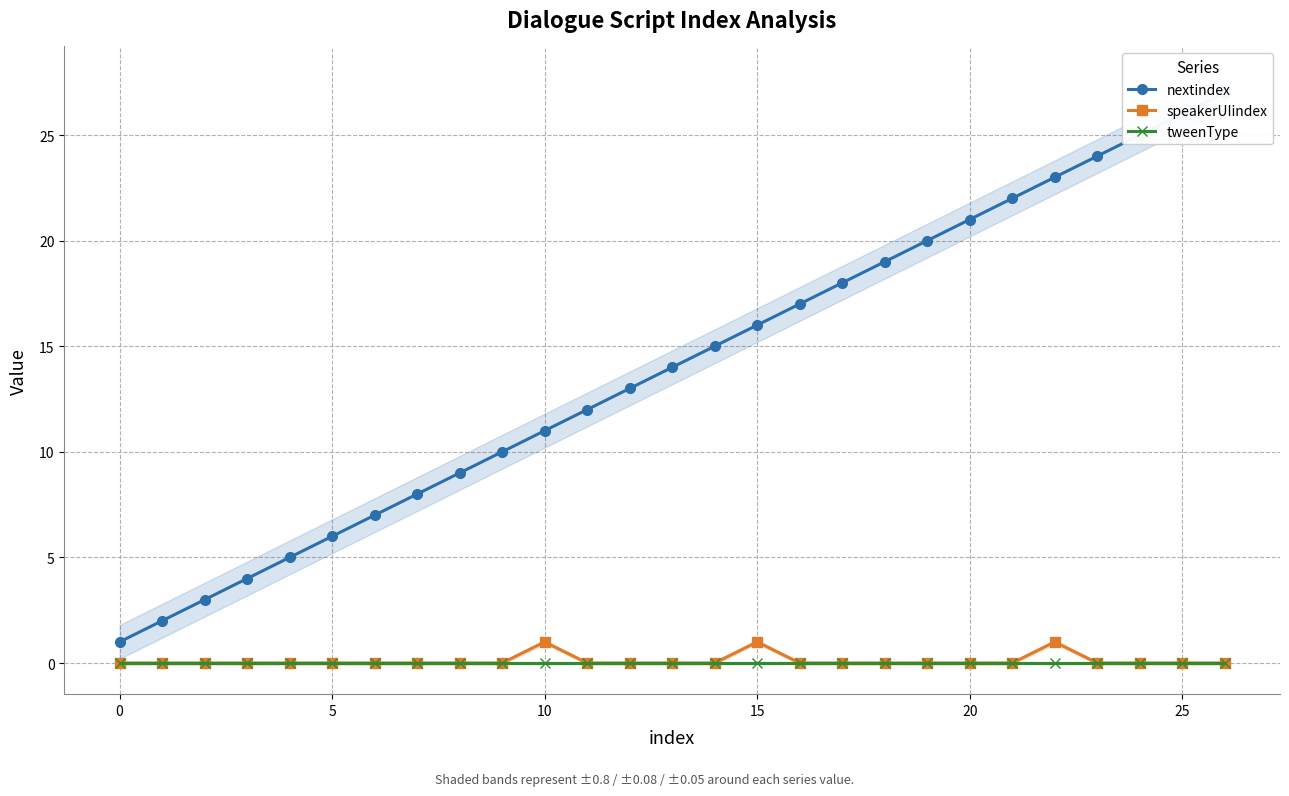

How many lines are shown in the chart?

3